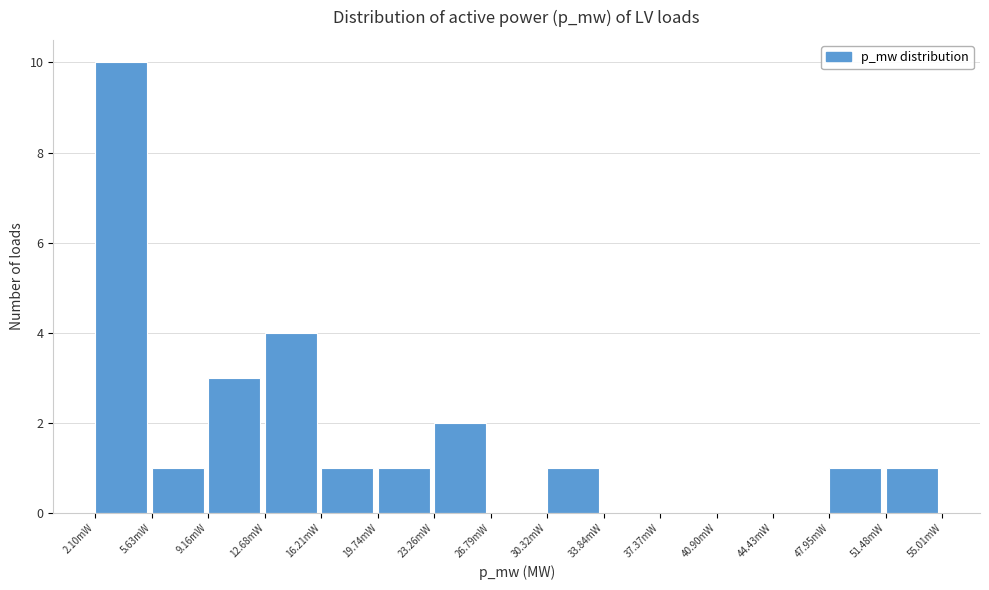

Reading left to right, extract all data points from this chart.

2.10mW=10	5.63mW=1	9.16mW=3	12.68mW=4	16.21mW=1	19.74mW=1	23.26mW=2	26.79mW=0	30.32mW=1	33.84mW=0	37.37mW=0	40.90mW=0	44.43mW=0	47.95mW=1	51.48mW=1